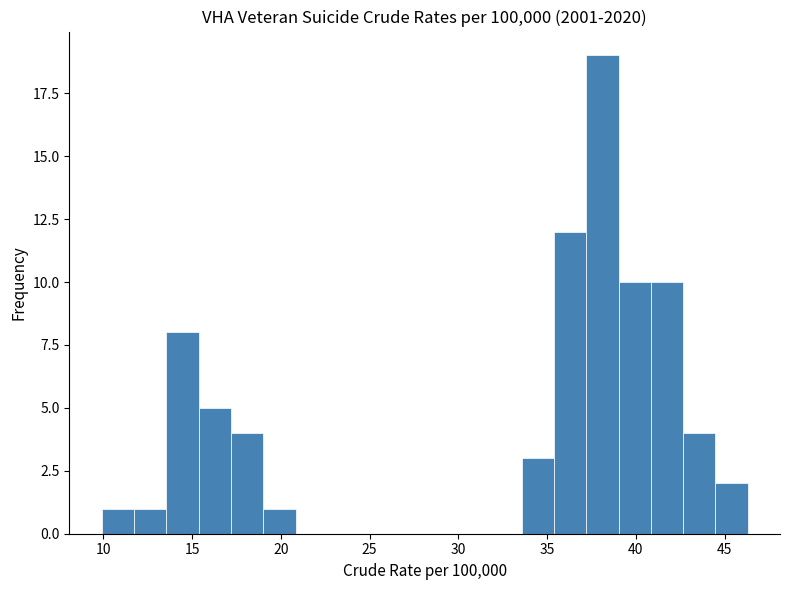

Around what value on the x-axis is the tallest bar? Give the approximate position of its centre, as read against the axis.

38.0